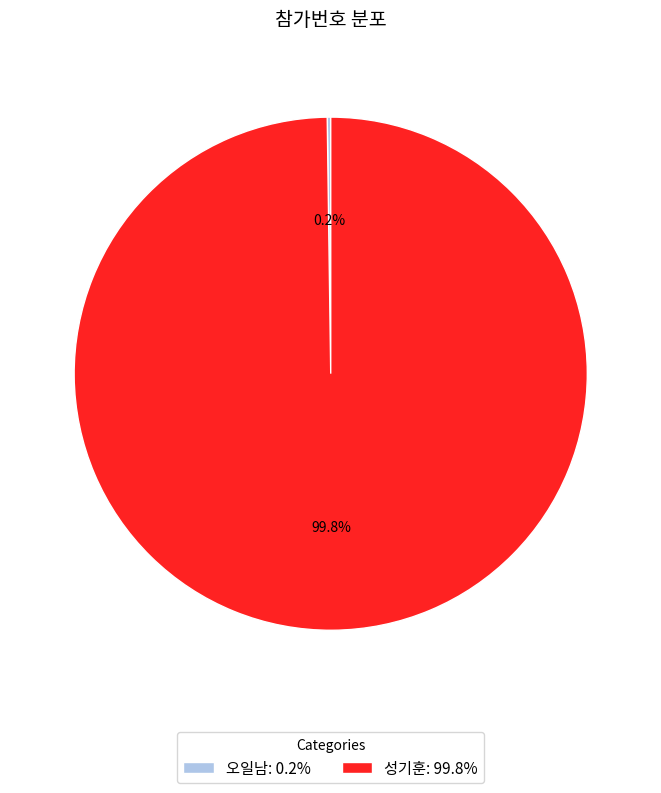

Is there any slice that represents more than half of the pie?

Yes